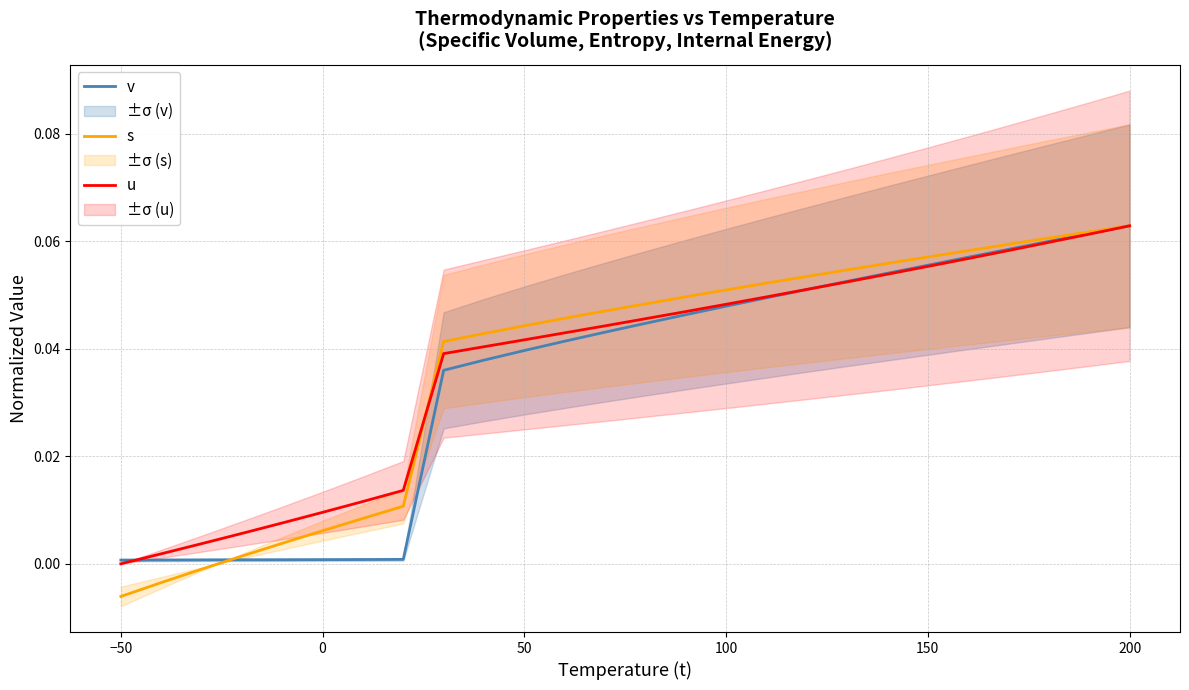

What is the difference between the maximum and minimum values in the u series?

0.1